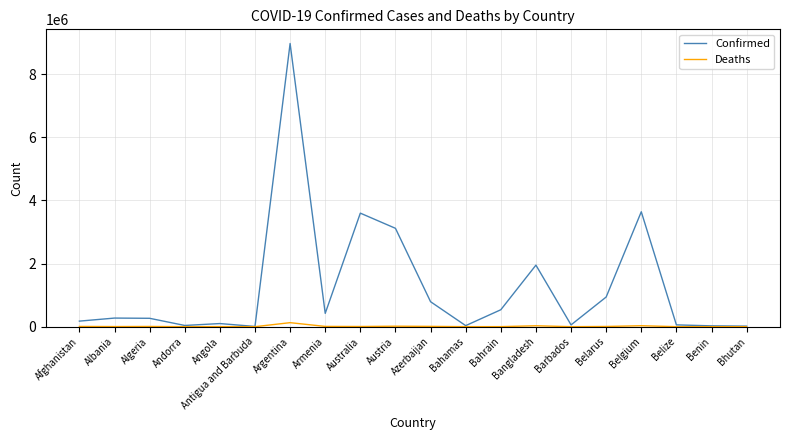

What is the difference between the maximum and minimum values in the Deaths series?

127115